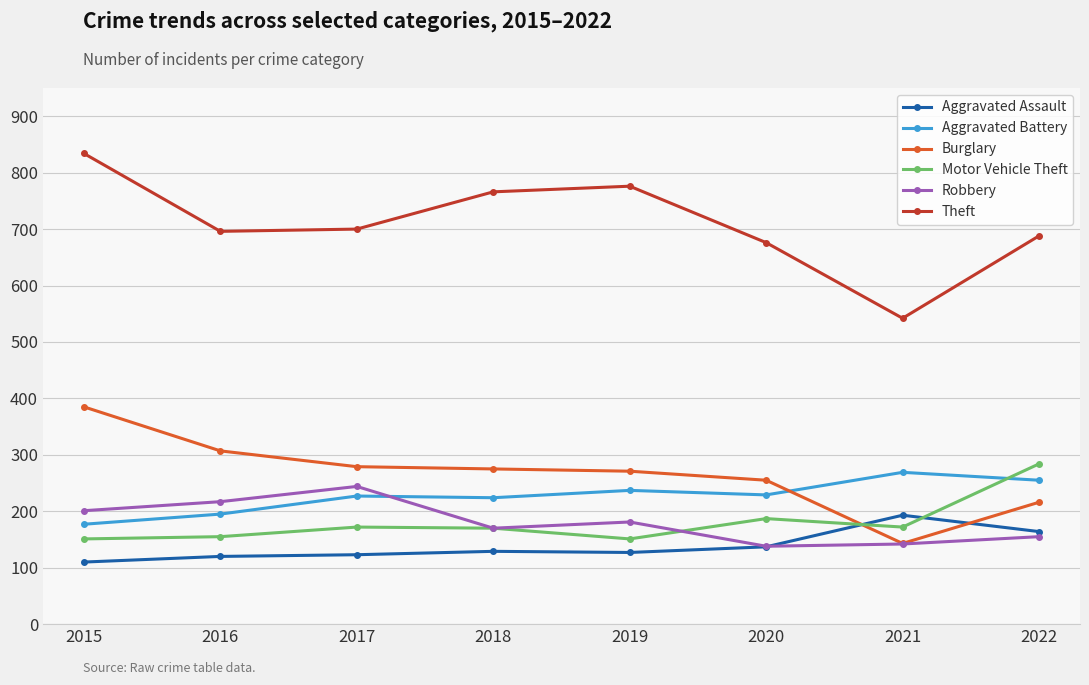

Which series has the largest range (max minus min)?

Theft